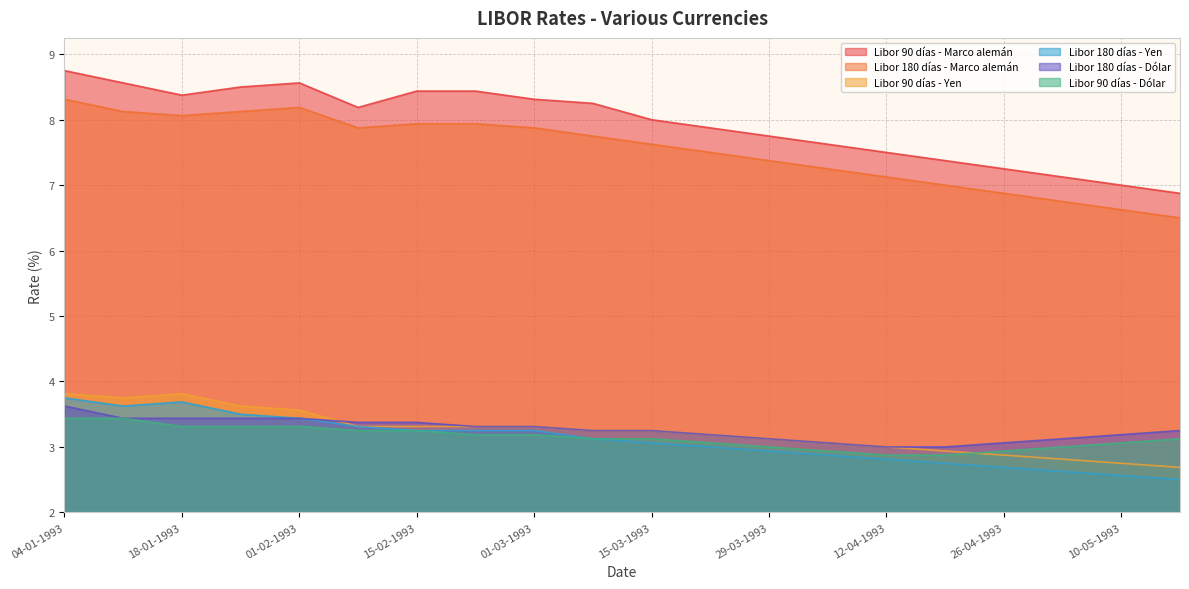

Reading left to right, what are all the values shown in this chart?

Libor 90 días - Marco alemán: 04-01-1993=8.8	11-01-1993=8.6	18-01-1993=8.4	25-01-1993=8.5	01-02-1993=8.6	08-02-1993=8.2	15-02-1993=8.4	22-02-1993=8.4	01-03-1993=8.3	08-03-1993=8.2	15-03-1993=8.0	22-03-1993=7.9	29-03-1993=7.8	05-04-1993=7.6	12-04-1993=7.5	19-04-1993=7.4	26-04-1993=7.2	03-05-1993=7.1	10-05-1993=7.0	17-05-1993=6.9
Libor 180 días - Marco alemán: 04-01-1993=8.3	11-01-1993=8.1	18-01-1993=8.1	25-01-1993=8.1	01-02-1993=8.2	08-02-1993=7.9	15-02-1993=7.9	22-02-1993=7.9	01-03-1993=7.9	08-03-1993=7.8	15-03-1993=7.6	22-03-1993=7.5	29-03-1993=7.4	05-04-1993=7.2	12-04-1993=7.1	19-04-1993=7.0	26-04-1993=6.9	03-05-1993=6.8	10-05-1993=6.6	17-05-1993=6.5
Libor 90 días - Yen: 04-01-1993=3.8	11-01-1993=3.8	18-01-1993=3.8	25-01-1993=3.6	01-02-1993=3.6	08-02-1993=3.3	15-02-1993=3.3	22-02-1993=3.3	01-03-1993=3.3	08-03-1993=3.2	15-03-1993=3.2	22-03-1993=3.2	29-03-1993=3.1	05-04-1993=3.1	12-04-1993=3.0	19-04-1993=2.9	26-04-1993=2.9	03-05-1993=2.8	10-05-1993=2.8	17-05-1993=2.7
Libor 180 días - Yen: 04-01-1993=3.8	11-01-1993=3.6	18-01-1993=3.7	25-01-1993=3.5	01-02-1993=3.4	08-02-1993=3.3	15-02-1993=3.2	22-02-1993=3.2	01-03-1993=3.2	08-03-1993=3.1	15-03-1993=3.1	22-03-1993=3.0	29-03-1993=2.9	05-04-1993=2.9	12-04-1993=2.8	19-04-1993=2.8	26-04-1993=2.7	03-05-1993=2.6	10-05-1993=2.6	17-05-1993=2.5
Libor 180 días - Dólar: 04-01-1993=3.6	11-01-1993=3.4	18-01-1993=3.4	25-01-1993=3.4	01-02-1993=3.4	08-02-1993=3.4	15-02-1993=3.4	22-02-1993=3.3	01-03-1993=3.3	08-03-1993=3.2	15-03-1993=3.2	22-03-1993=3.2	29-03-1993=3.1	05-04-1993=3.1	12-04-1993=3.0	19-04-1993=3.0	26-04-1993=3.1	03-05-1993=3.1	10-05-1993=3.2	17-05-1993=3.2
Libor 90 días - Dólar: 04-01-1993=3.4	11-01-1993=3.4	18-01-1993=3.3	25-01-1993=3.3	01-02-1993=3.3	08-02-1993=3.2	15-02-1993=3.2	22-02-1993=3.2	01-03-1993=3.2	08-03-1993=3.1	15-03-1993=3.1	22-03-1993=3.1	29-03-1993=3.0	05-04-1993=2.9	12-04-1993=2.9	19-04-1993=2.9	26-04-1993=2.9	03-05-1993=3.0	10-05-1993=3.1	17-05-1993=3.1